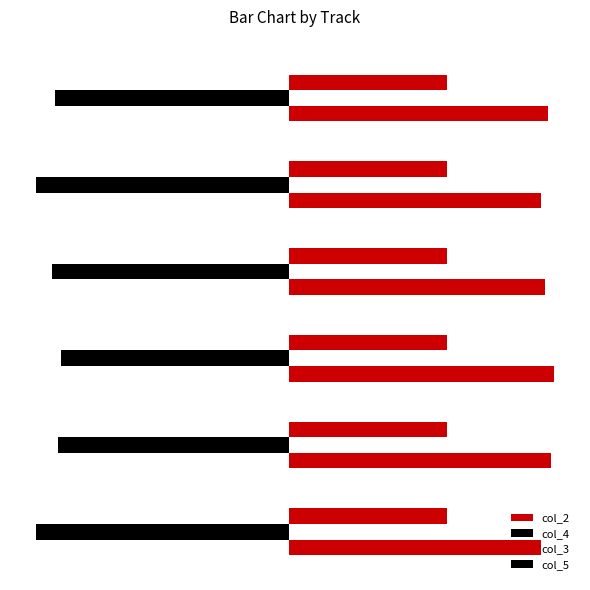

Which series has the largest total across all categories?

col_2